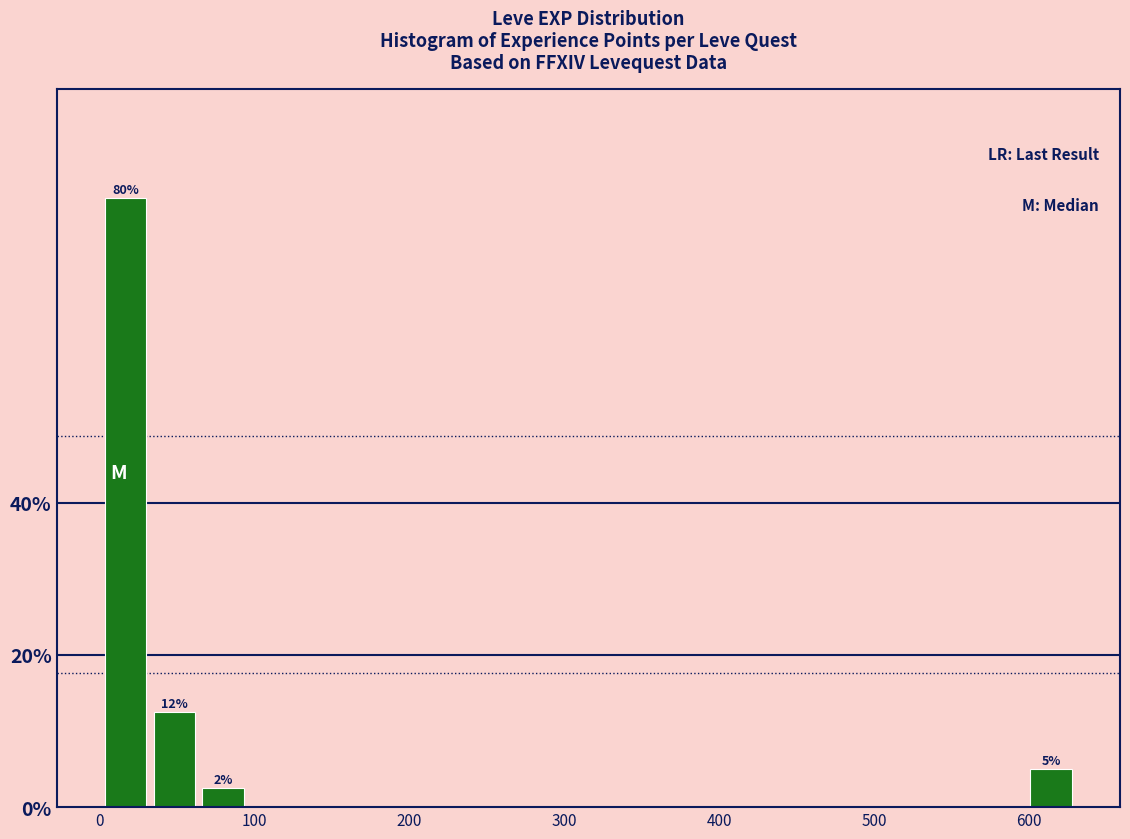

Around what value on the x-axis is the tallest bar? Give the approximate position of its centre, as read against the axis.

20